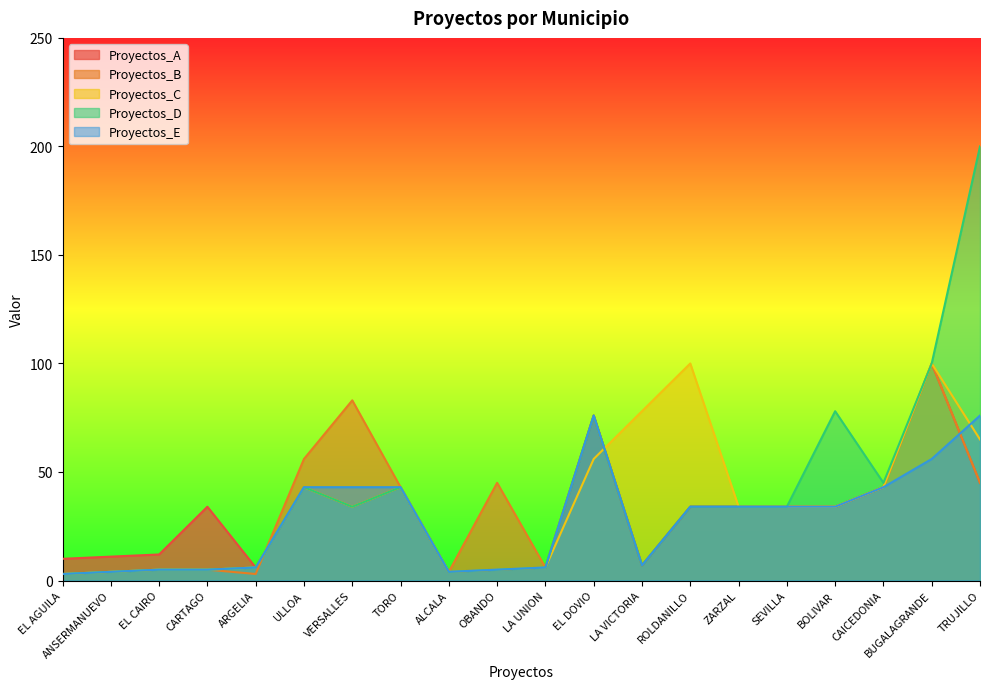

Which category has the lowest value in the Proyectos_A series?

ALCALA